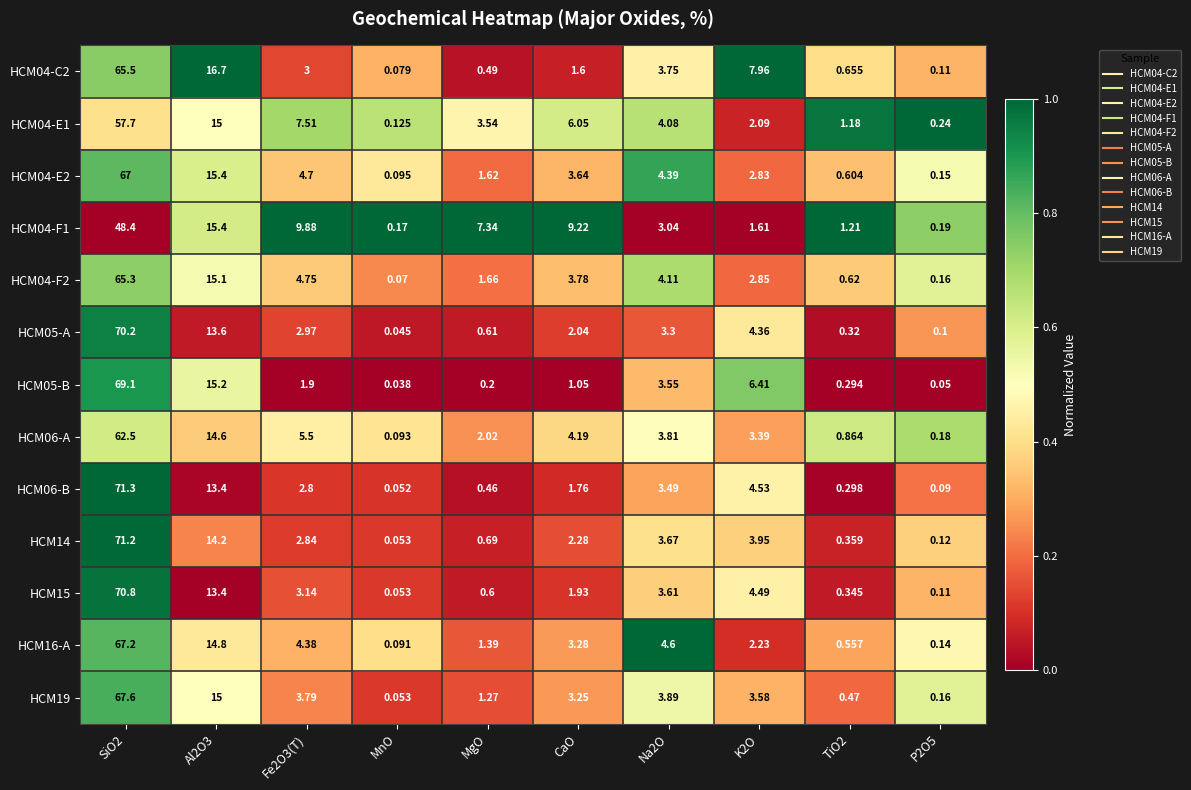

Which category has the lowest value across all series?

MnO